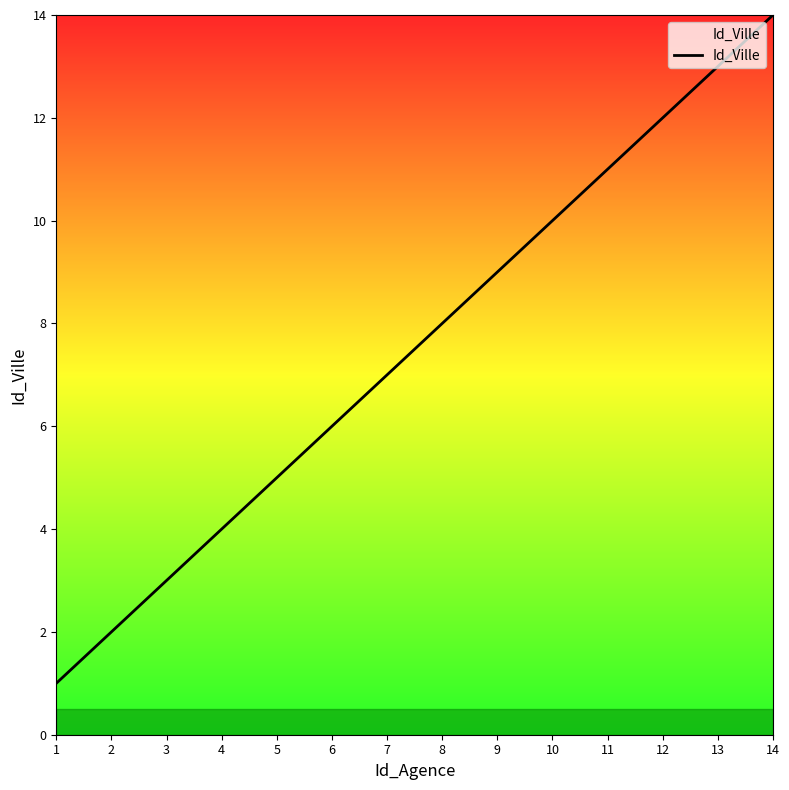

What is the difference between the maximum and minimum values?

13